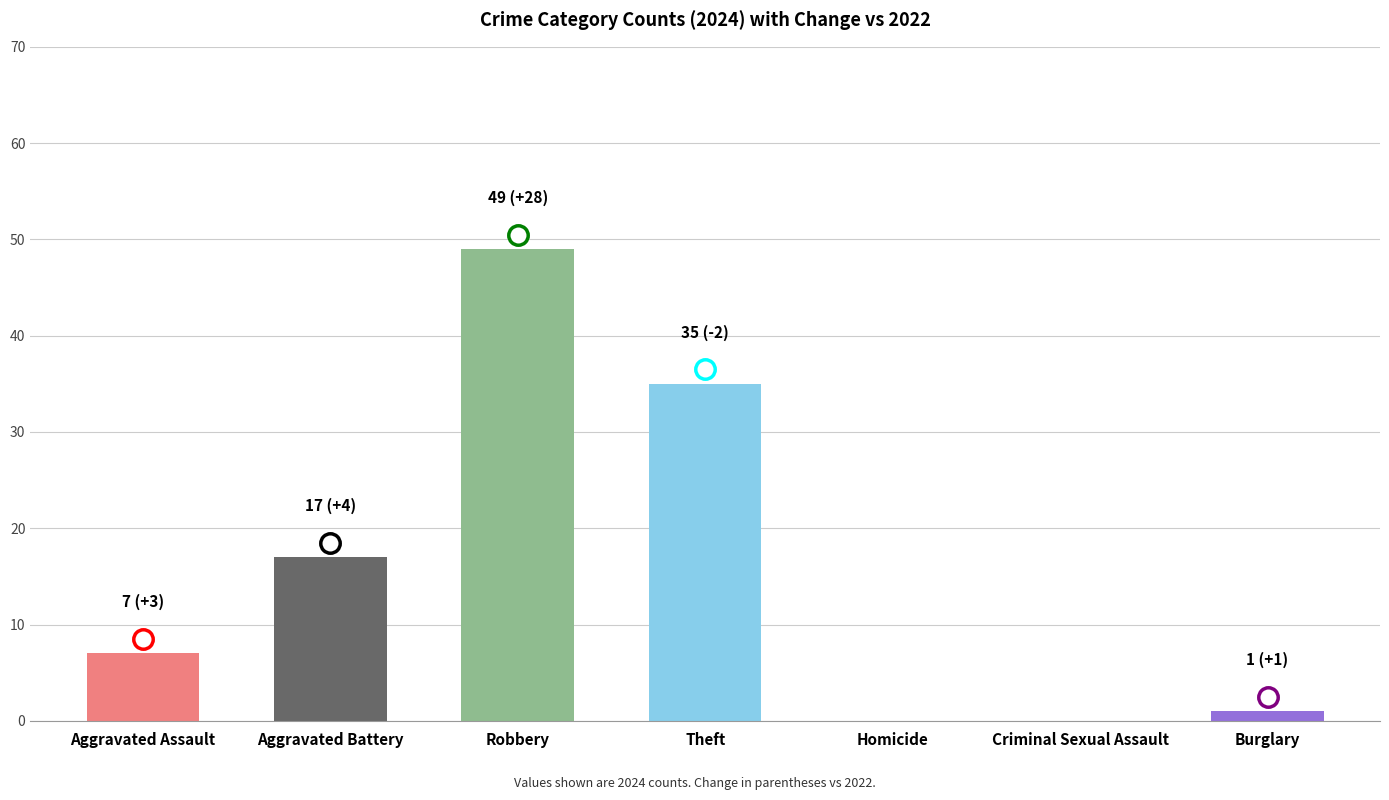

Which has a higher value, Aggravated Assault or Aggravated Battery?

Aggravated Battery